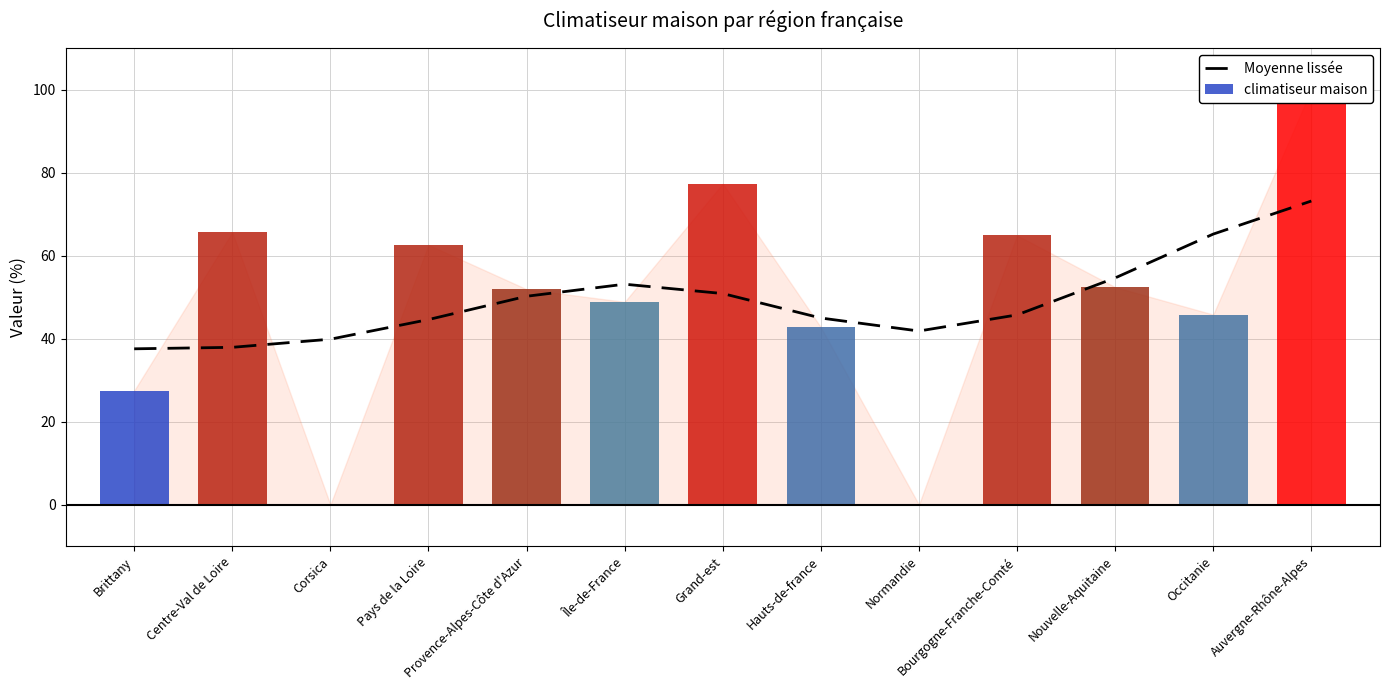

At which category does the chart reach its minimum across all series?

Brittany